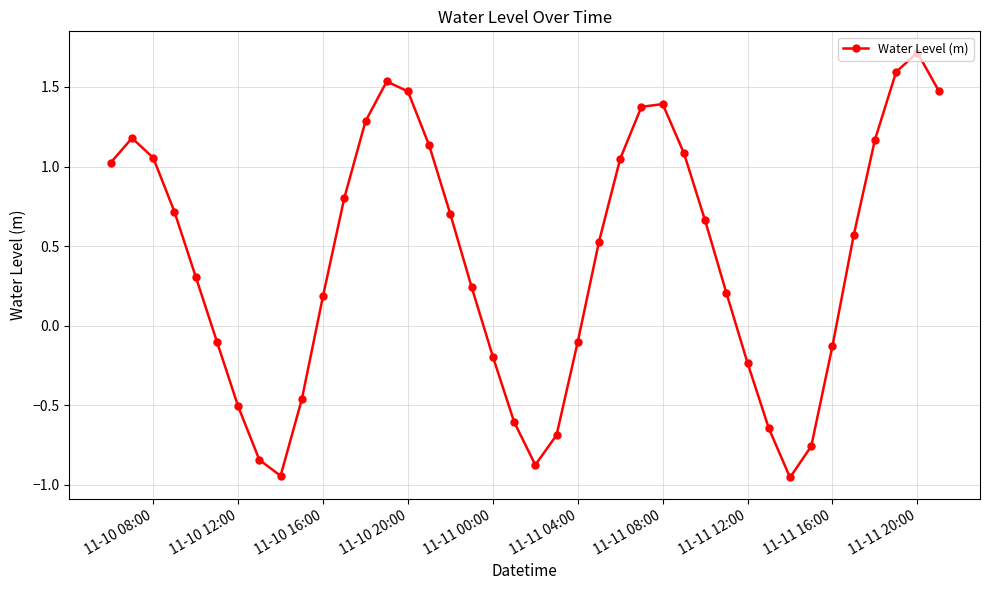

Does the chart display data point markers on the line(s)?

Yes